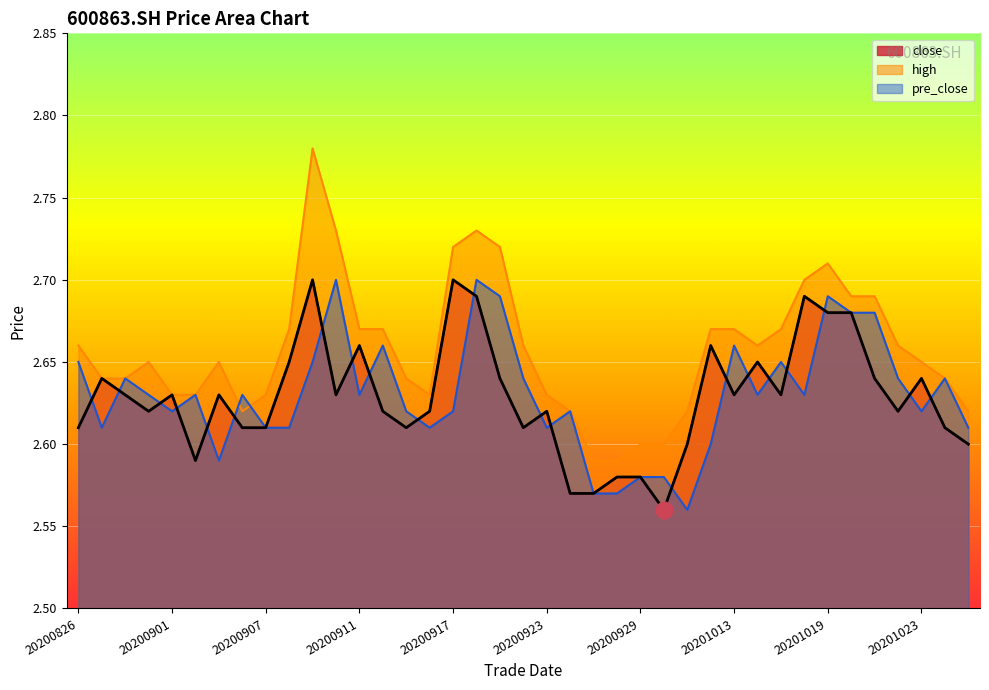

What is the sum of all high values?

103.7